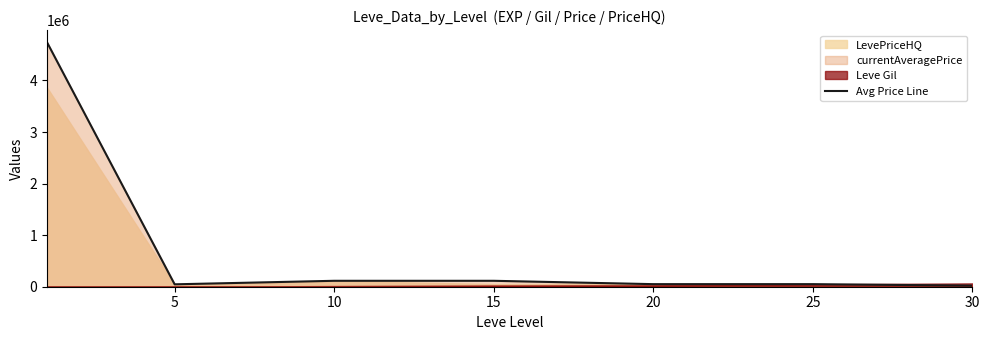

The value at 5 is 46627. True or false?

True